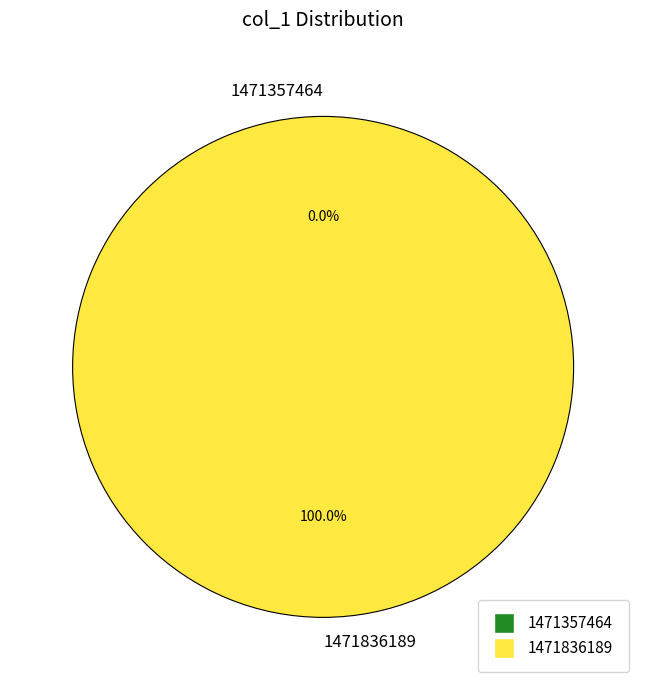

What is the smallest slice in the pie chart?

1471357464